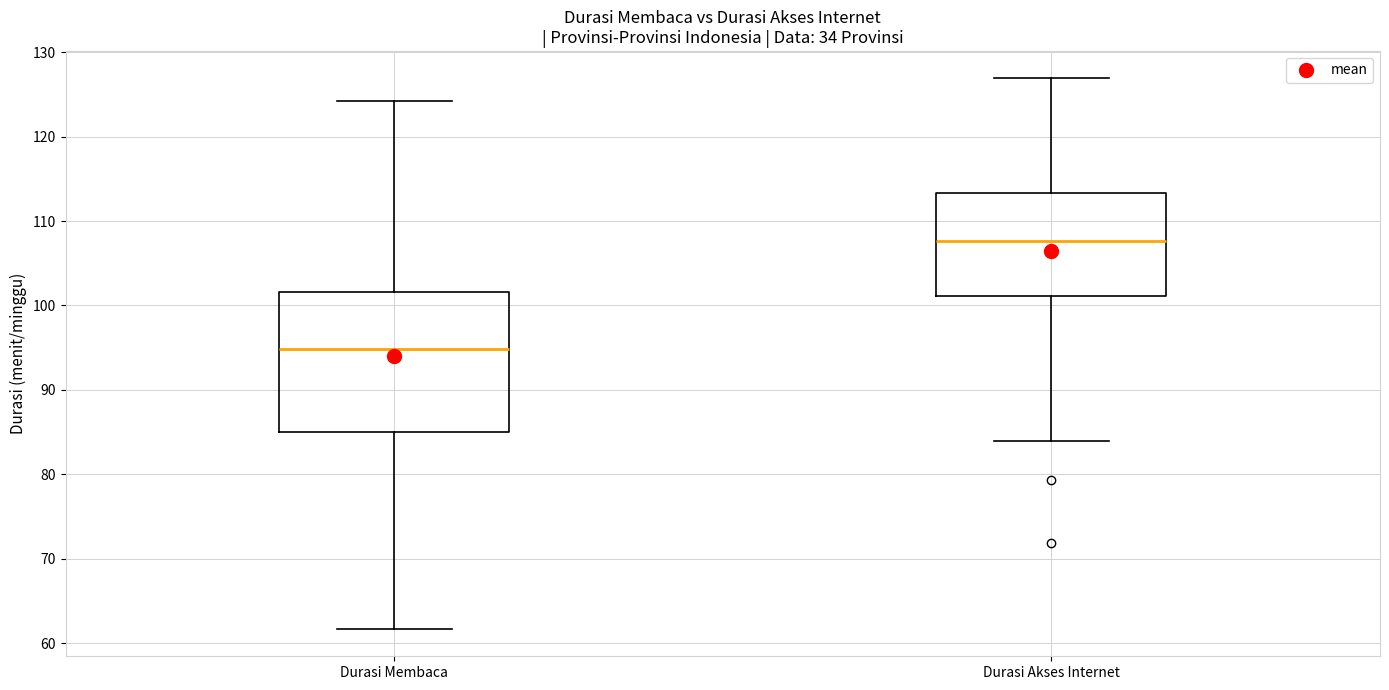

Which box is the tallest, from its lower edge to its upper edge?

Durasi Membaca